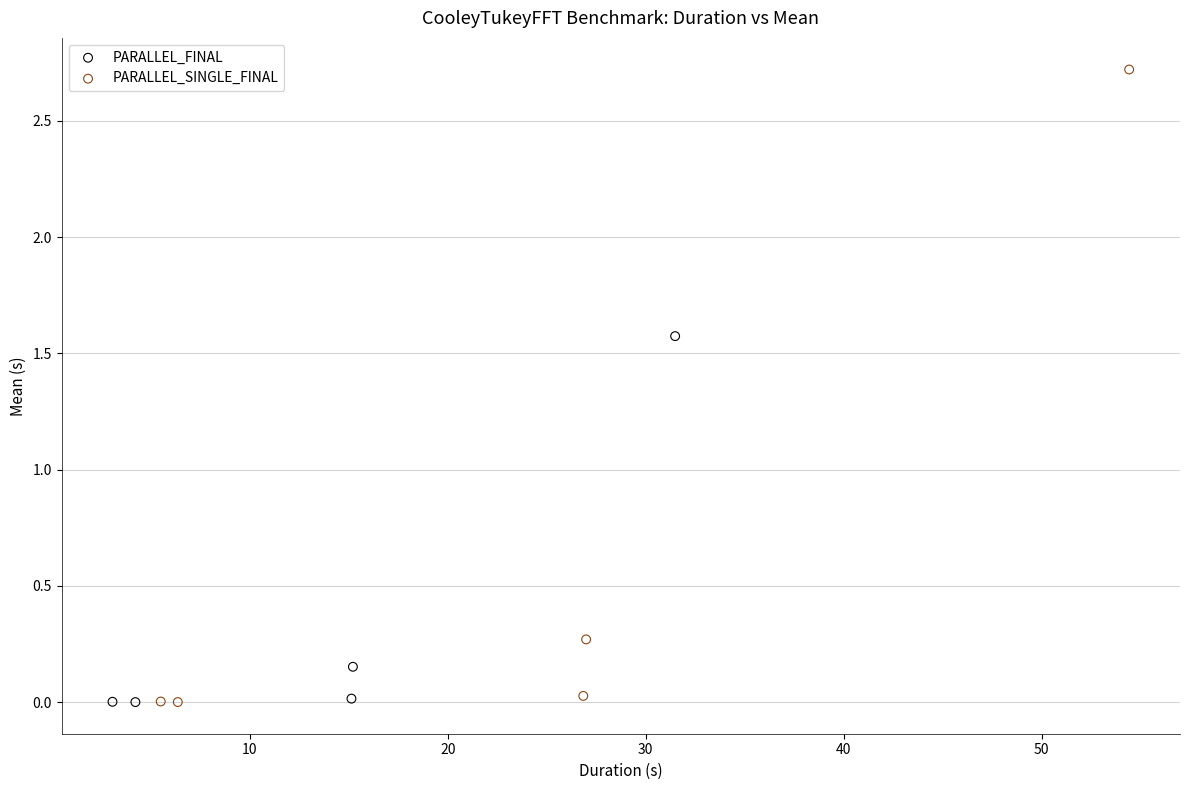

Which series has the widest spread of Y values?

PARALLEL_SINGLE_FINAL